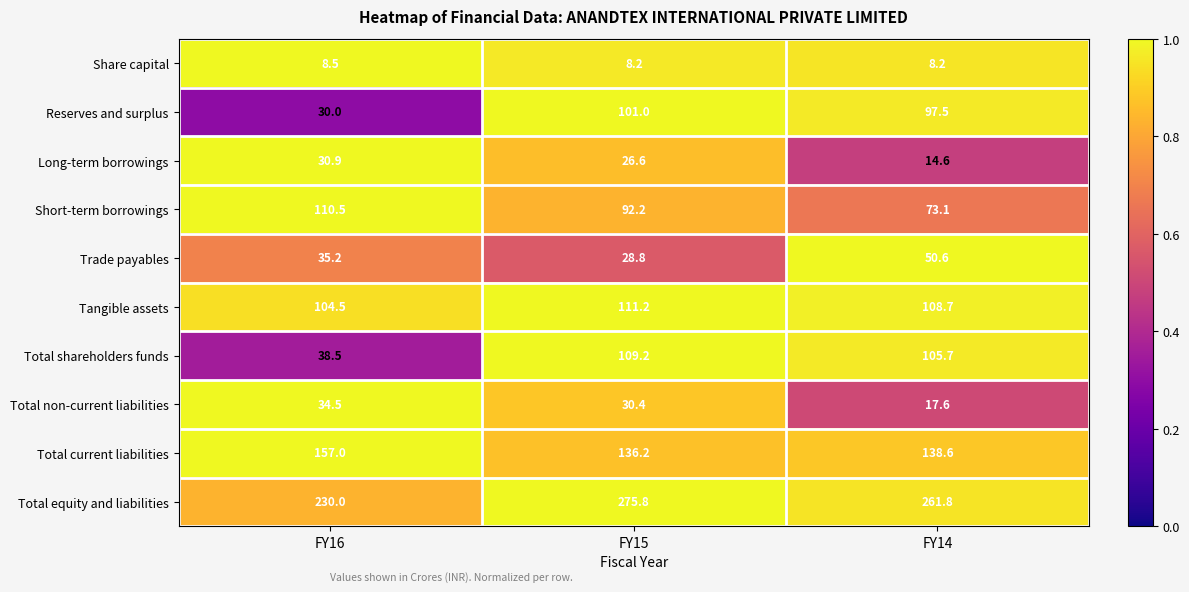

How many distinct data groups are displayed?

10